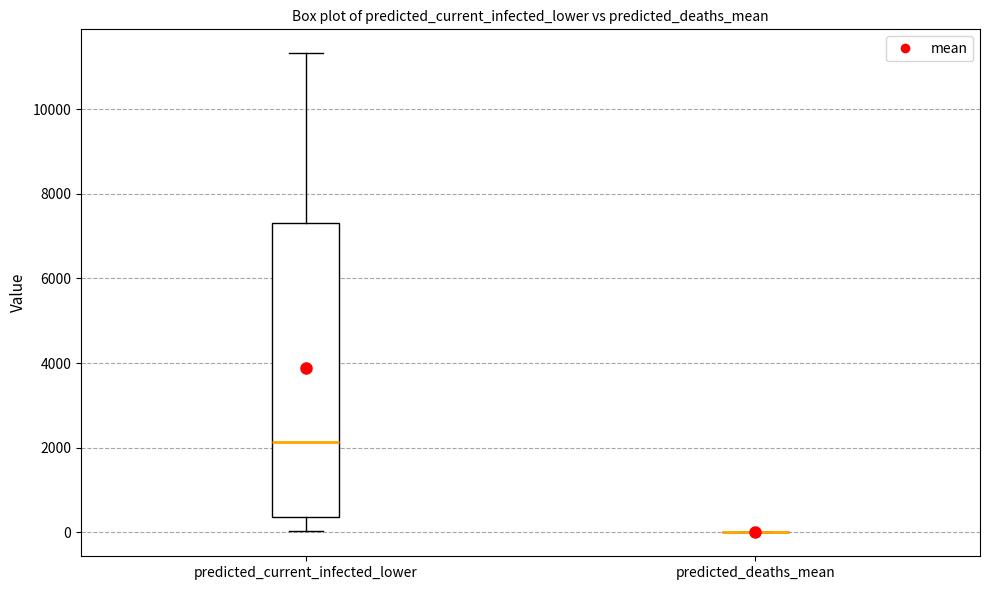

Reading left to right, transcribe this box plot: for each box, give where its median line is, the range the box spans, and where its two whiskers end, as read against the y-axis. The values are not printed on the chart, so give them approximately, as read against the axis.

predicted_current_infected_lower: median 2200, box 400 to 7400, whiskers 0 to 11400
predicted_deaths_mean: box collapsed to a line at 0, whiskers 0 to 0